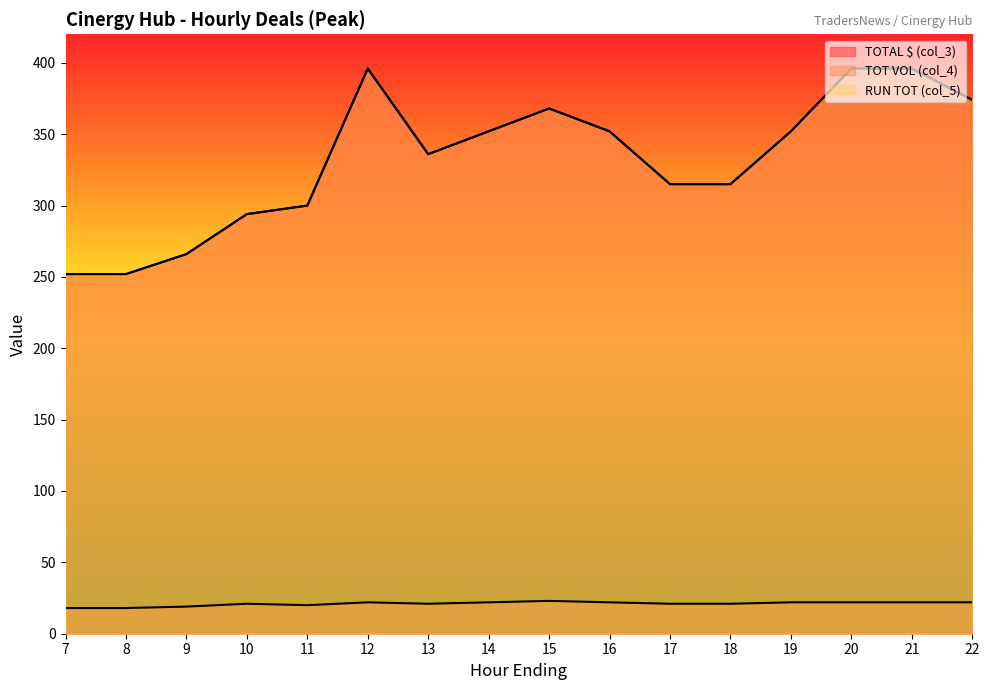

Rank the categories by TOTAL $ (col_3) value from highest to lowest.

12, 20, 21, 22, 15, 14, 16, 19, 13, 17, 18, 11, 10, 9, 7, 8